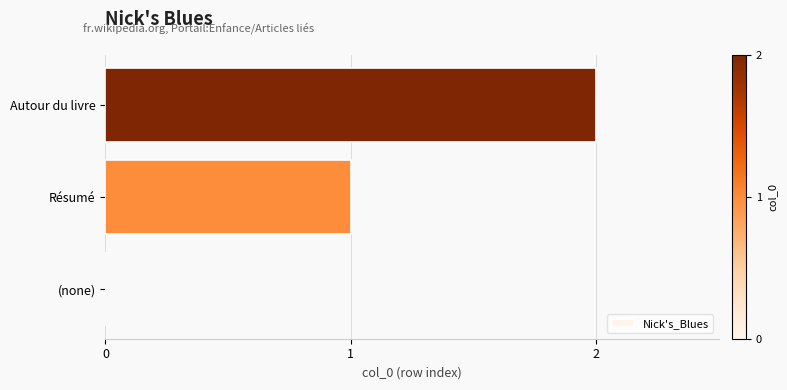

True or false: the data shows 0 at (none).

True